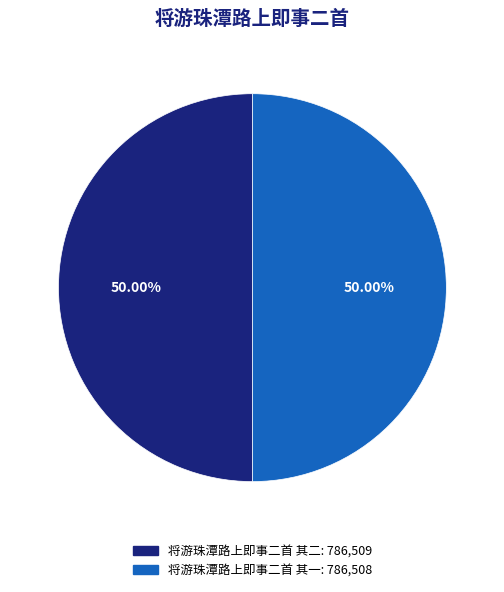

Approximately how many times larger is the value at 将游珠潭路上即事二首 其二 compared to 将游珠潭路上即事二首 其一?

1.0